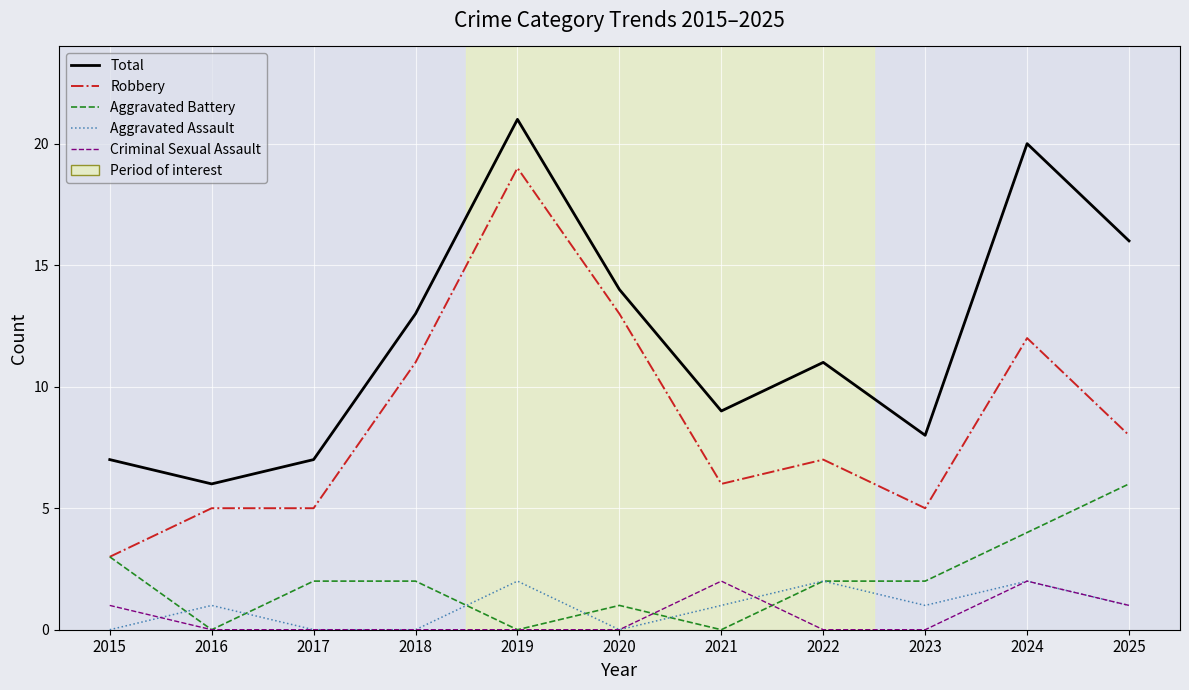

Read the Robbery value at 2017.

5